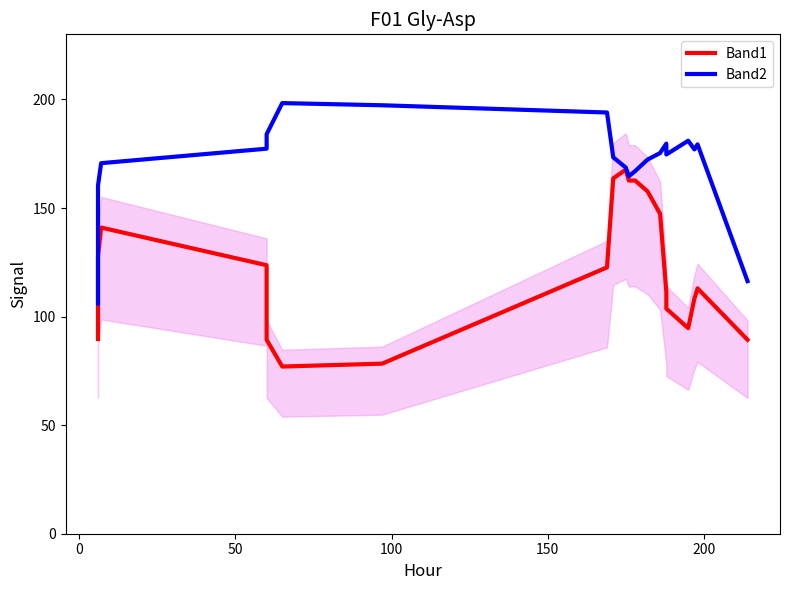

List the series in order of their overall mean, highest first.

Band2, Band1